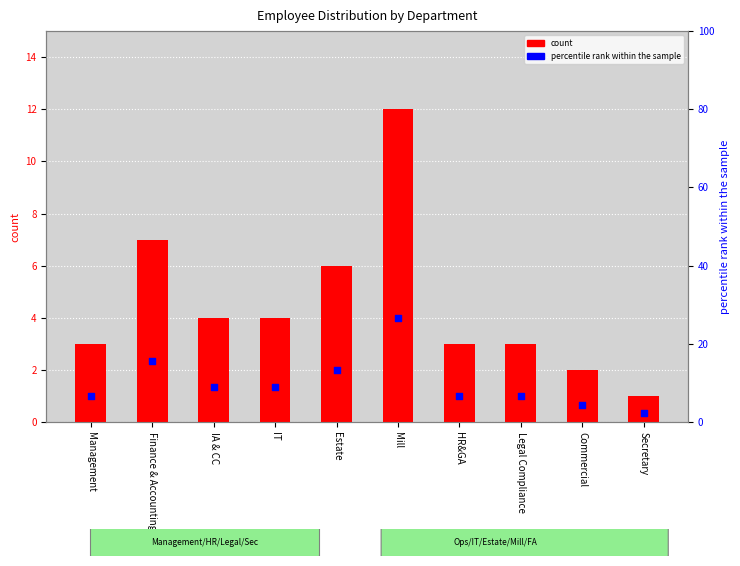

Which series contains the highest Y value?

percentile rank within the sample